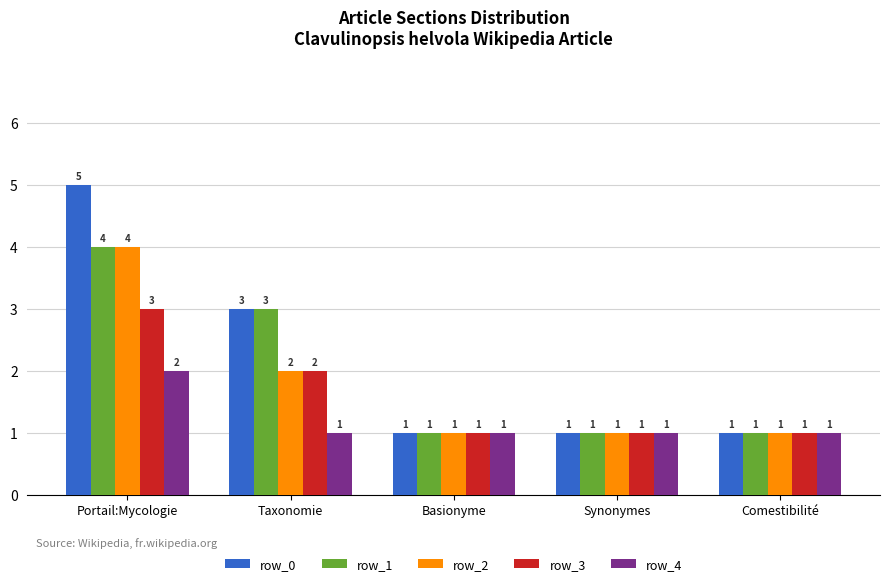

Which series has the widest spread of values?

row_0